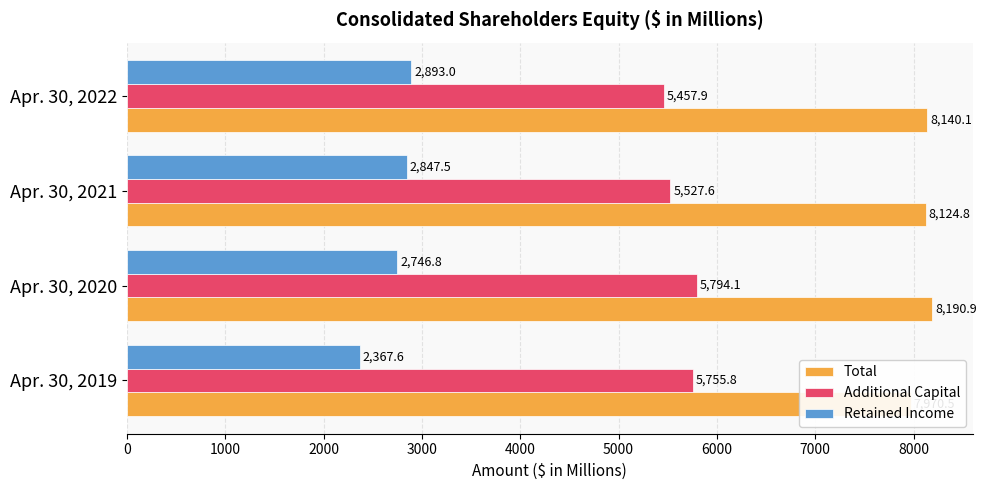

Rank the series by their maximum value, from highest to lowest.

Total, Additional Capital, Retained Income